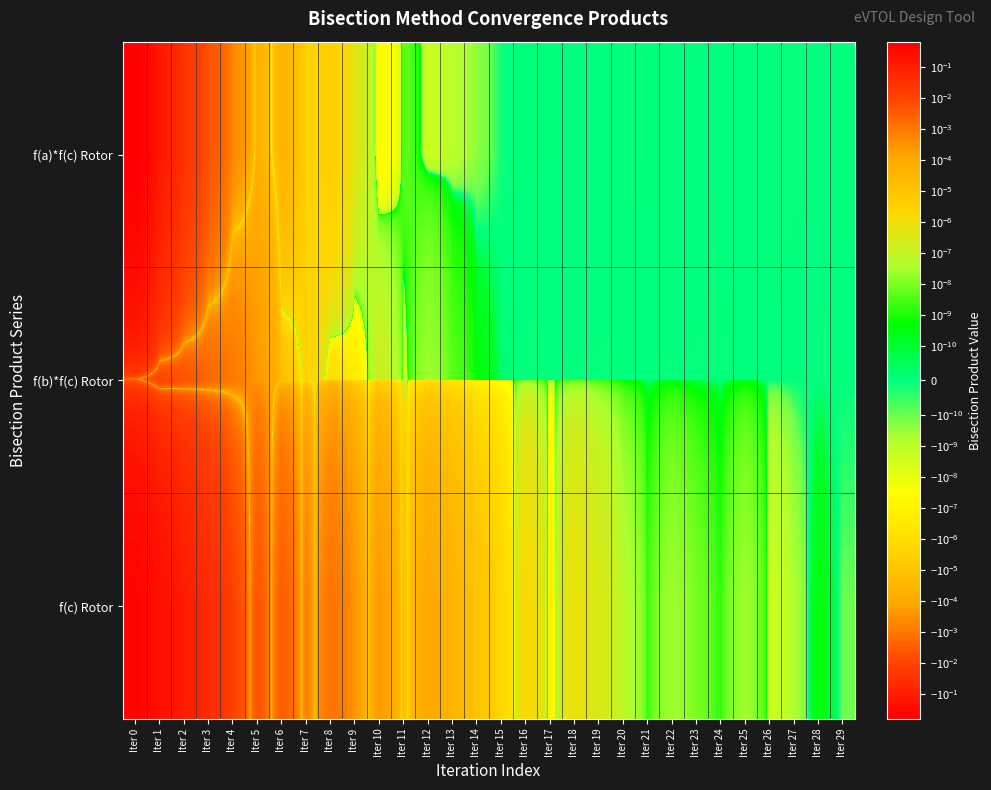

How many data points does each series have?

30